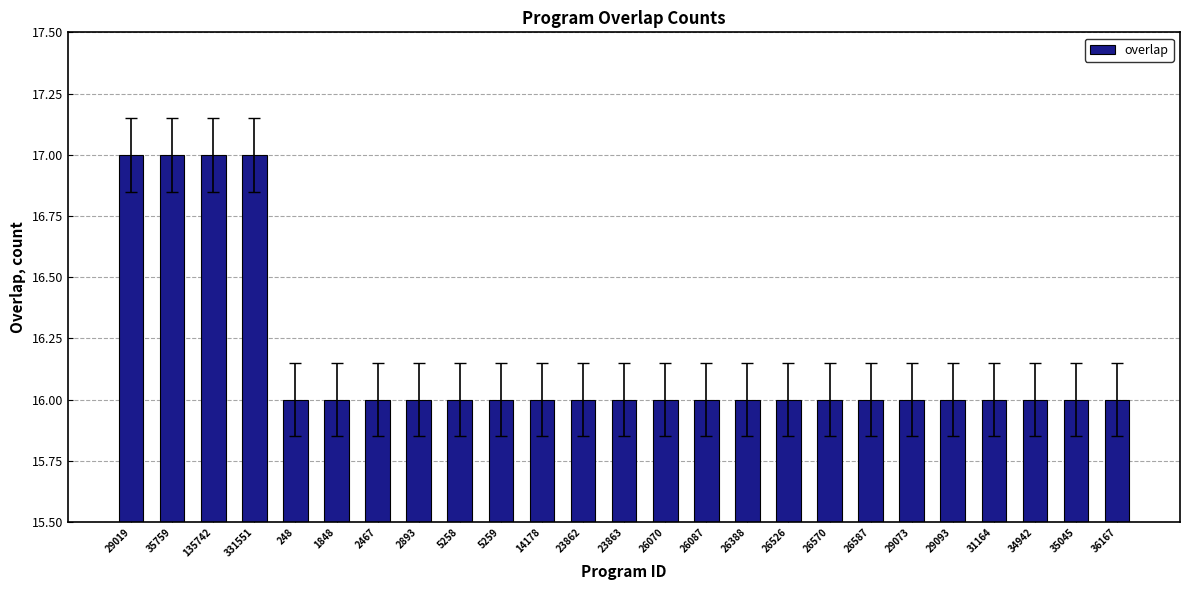

How many categories are shown in the chart?

25